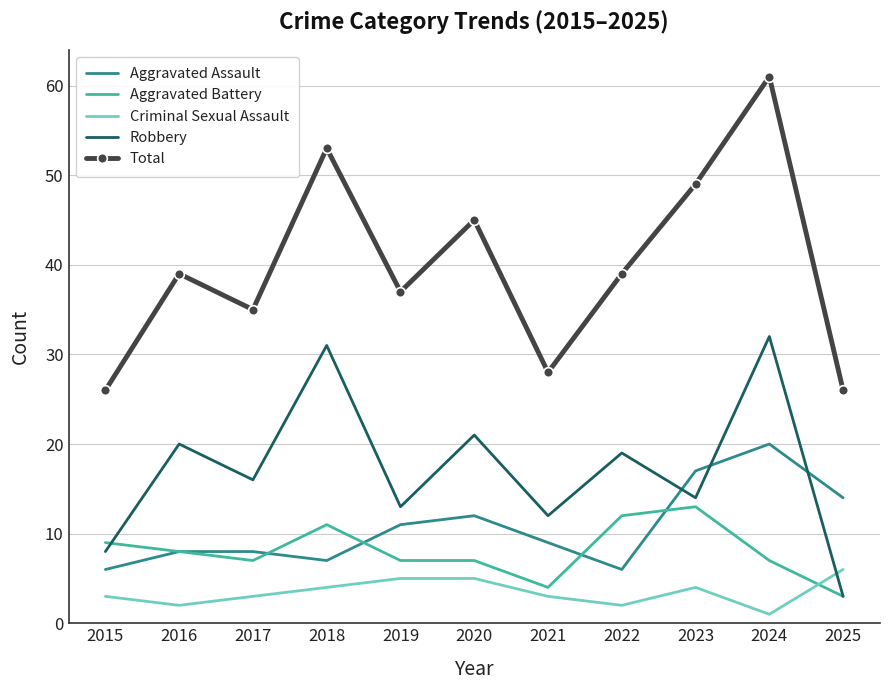

Is it true that Criminal Sexual Assault equals 3 at 2015?

True